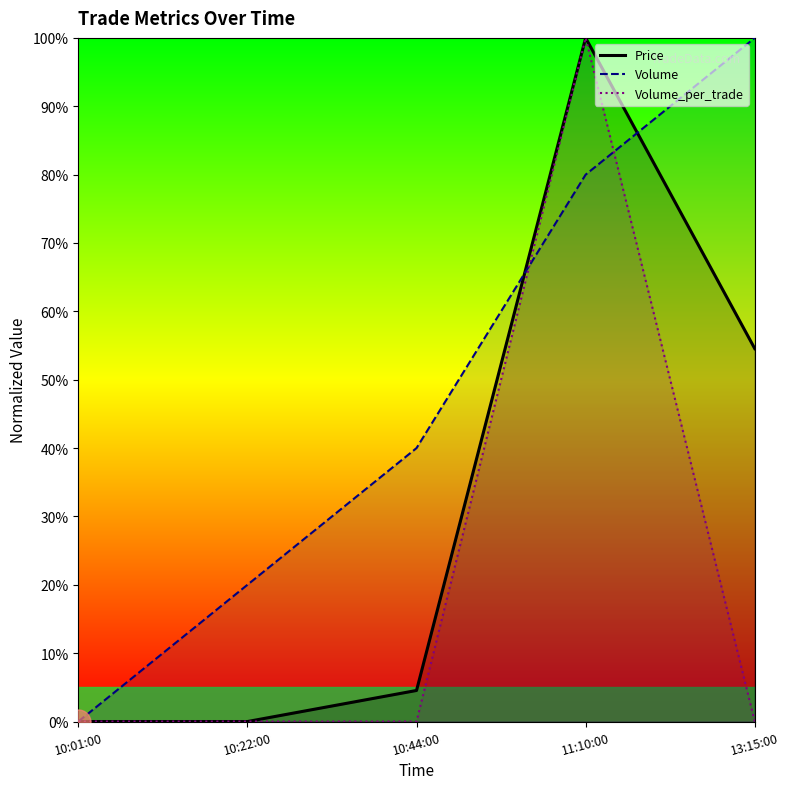

Reading right to left, transcribe all the data shown in this chart.

Price: 13:15:00=54.5	11:10:00=100.0	10:44:00=4.5	10:22:00=0.0	10:01:00=0.0
Volume: 13:15:00=100.0	11:10:00=80.0	10:44:00=40.0	10:22:00=20.0	10:01:00=0.0
Volume_per_trade: 13:15:00=0.0	11:10:00=100.0	10:44:00=0.0	10:22:00=0.0	10:01:00=0.0